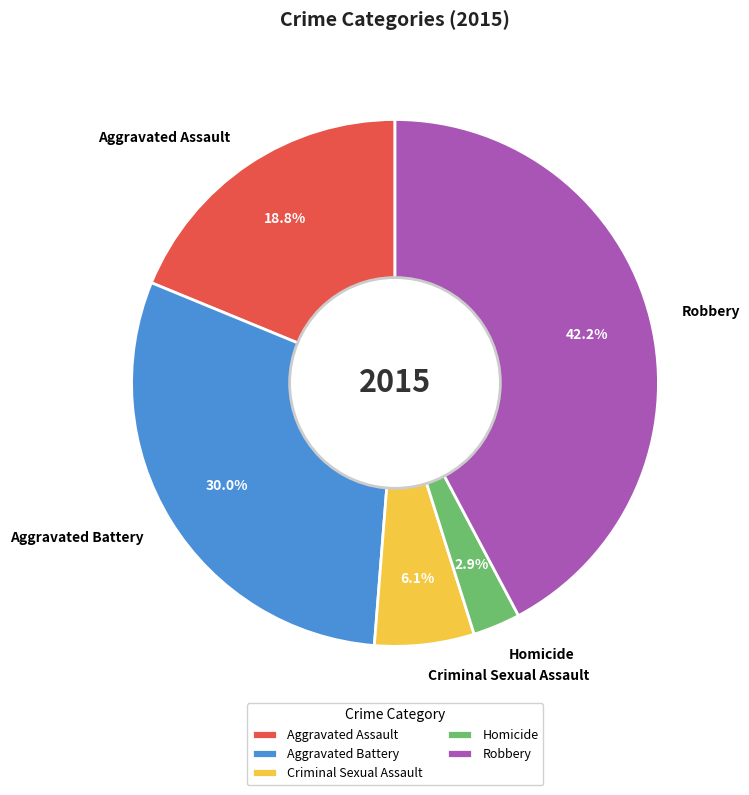

Is it true that Aggravated Assault is 19% of the pie?

True